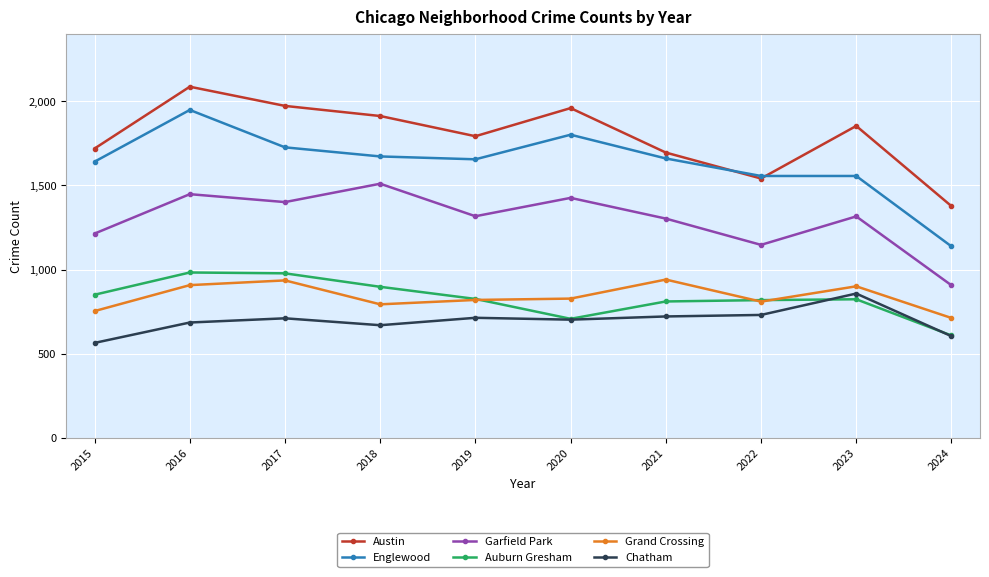

What is the value of the Garfield Park point at the 8th from the left?

1147